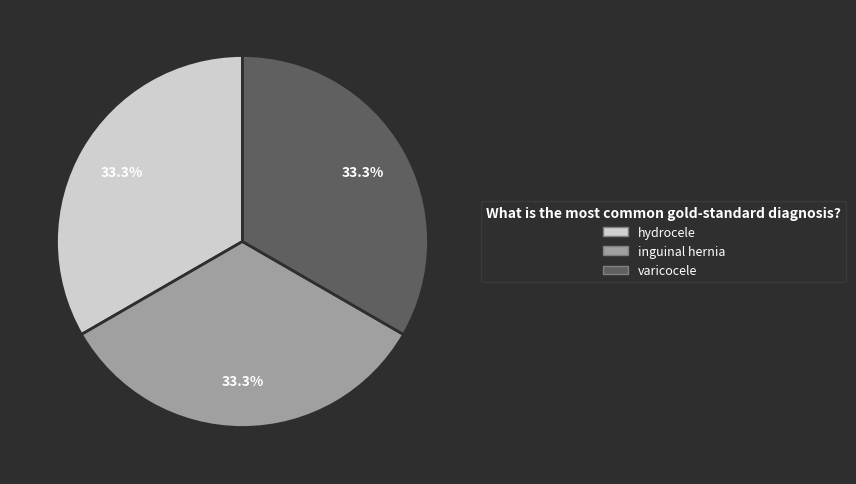

What portion of the pie excludes inguinal hernia?

66.7%